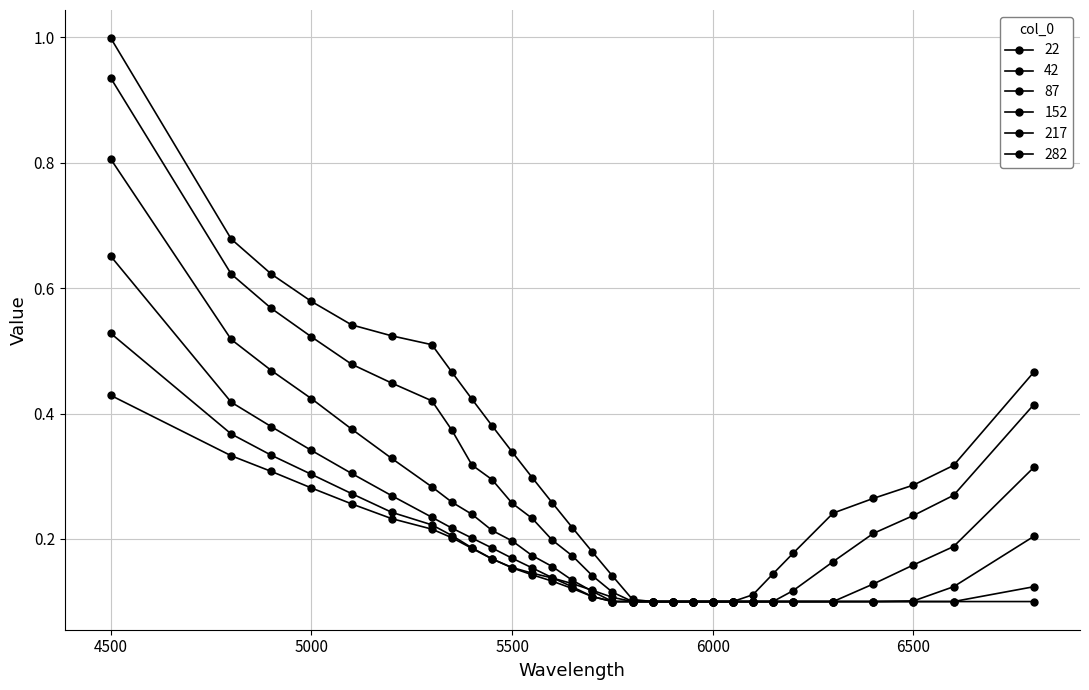

How many lines are shown in the chart?

6